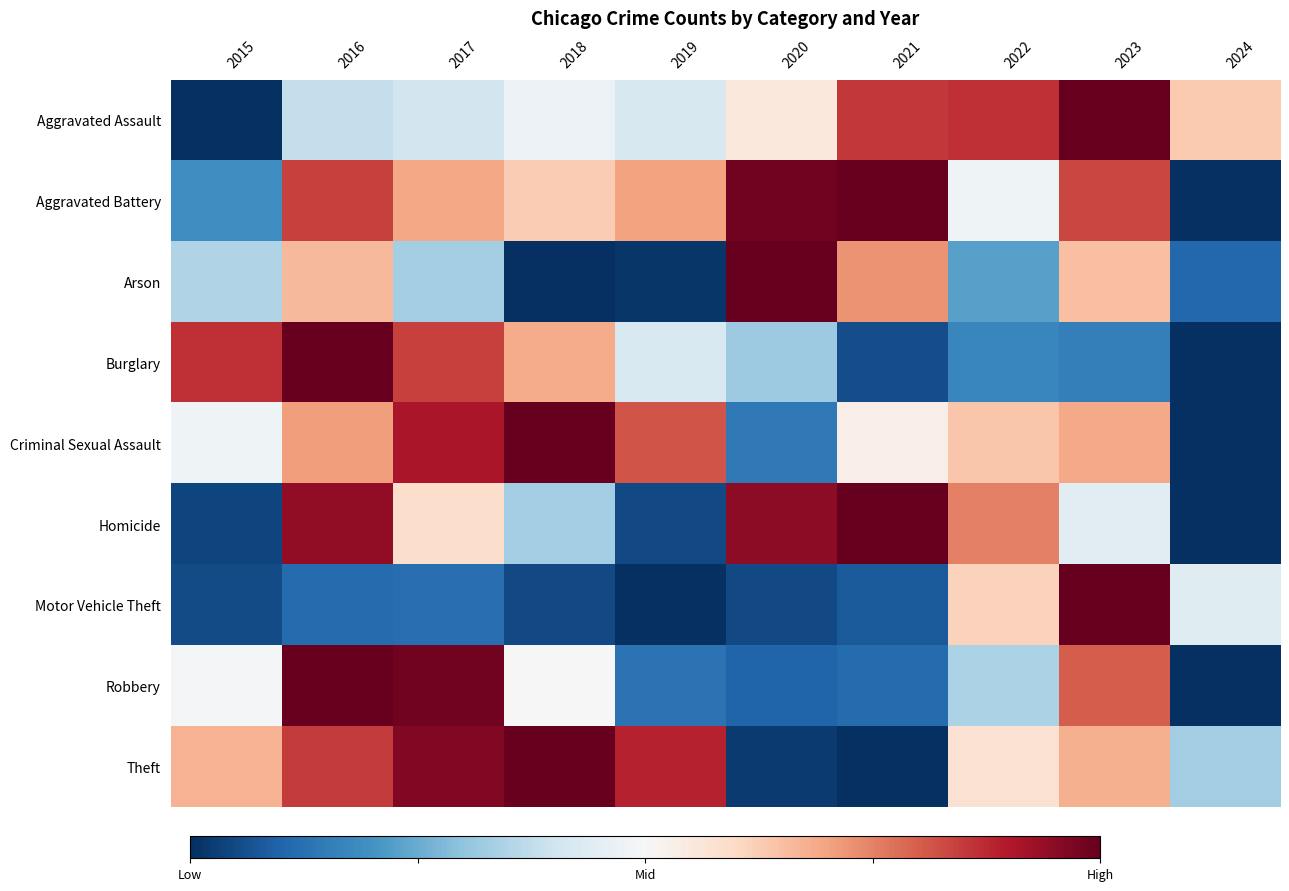

Between 2017 and 2018, which is larger?

2018